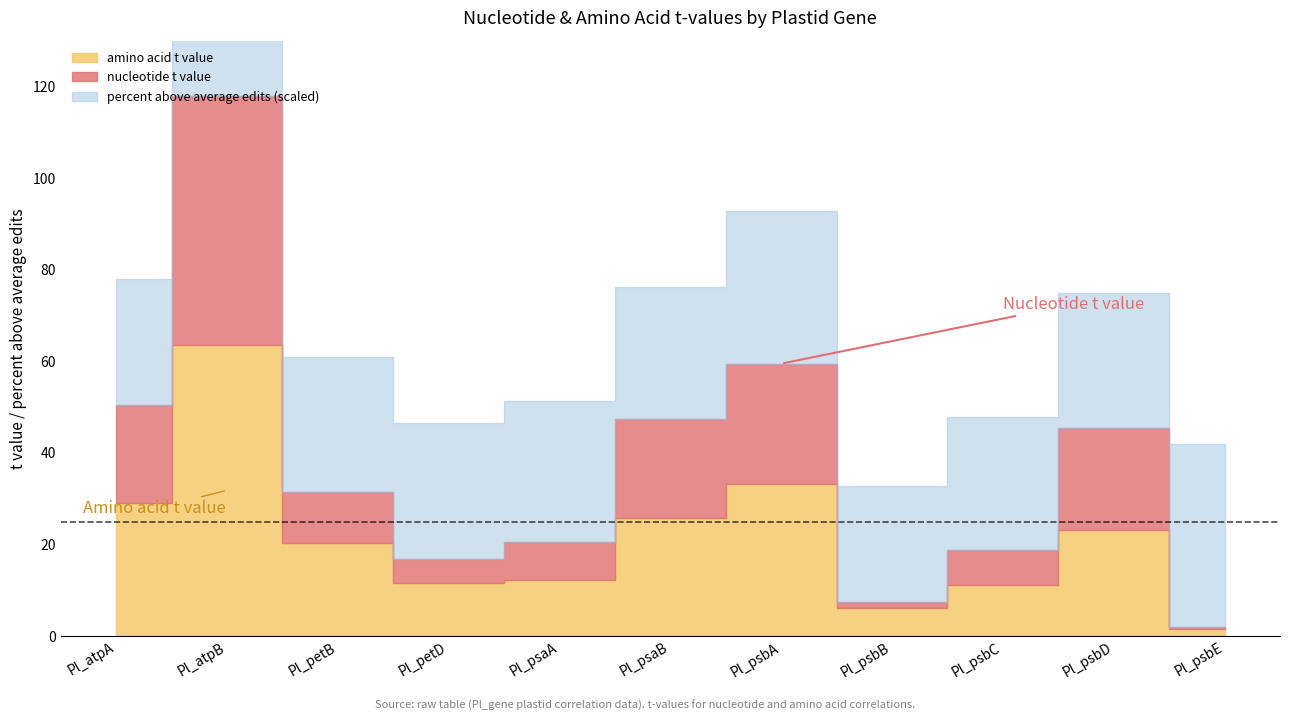

Is the value of percent above average edits at Pl_atpA greater than the value of nucleotide t value at Pl_petD?

Yes